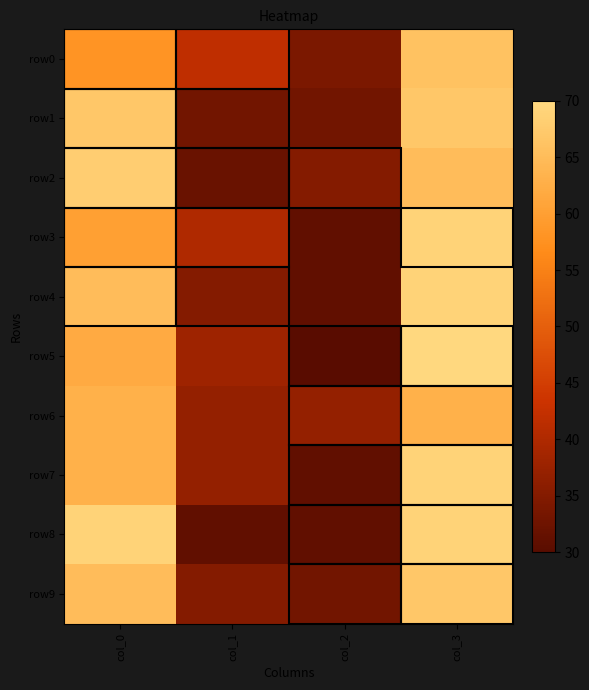

Reading left to right, list all the values displayed in this chart.

row0: col_0=58	col_1=42	col_2=34	col_3=66
row1: col_0=67	col_1=33	col_2=33	col_3=67
row2: col_0=68	col_1=32	col_2=35	col_3=65
row3: col_0=60	col_1=40	col_2=31	col_3=69
row4: col_0=65	col_1=35	col_2=31	col_3=69
row5: col_0=62	col_1=38	col_2=30	col_3=70
row6: col_0=63	col_1=37	col_2=37	col_3=63
row7: col_0=63	col_1=37	col_2=31	col_3=69
row8: col_0=69	col_1=31	col_2=31	col_3=69
row9: col_0=65	col_1=35	col_2=33	col_3=67